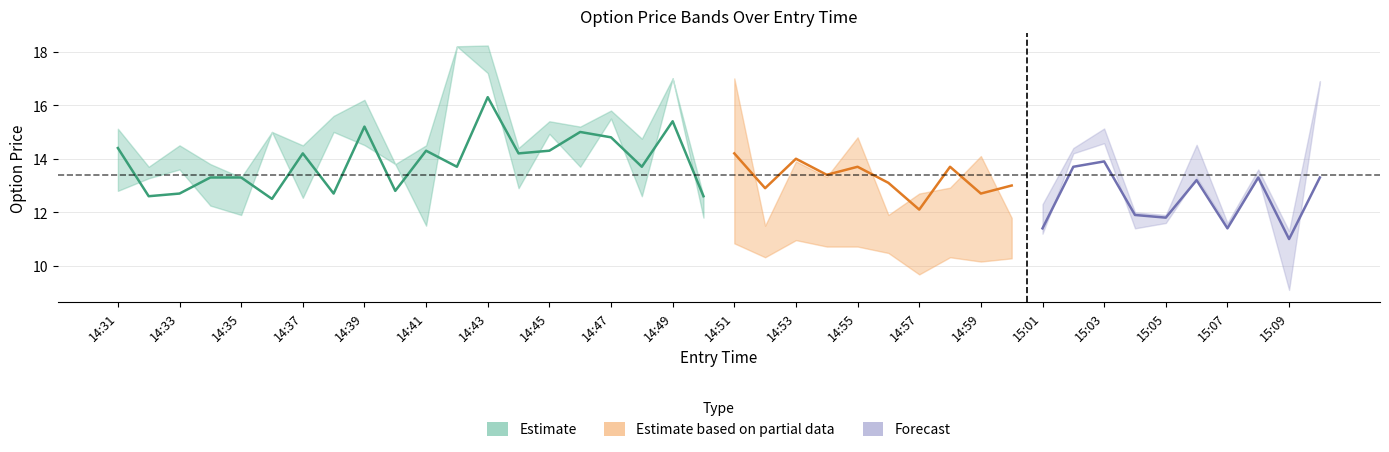

What is the sum of the entry_bid values at 15:00 and 15:08?

26.3